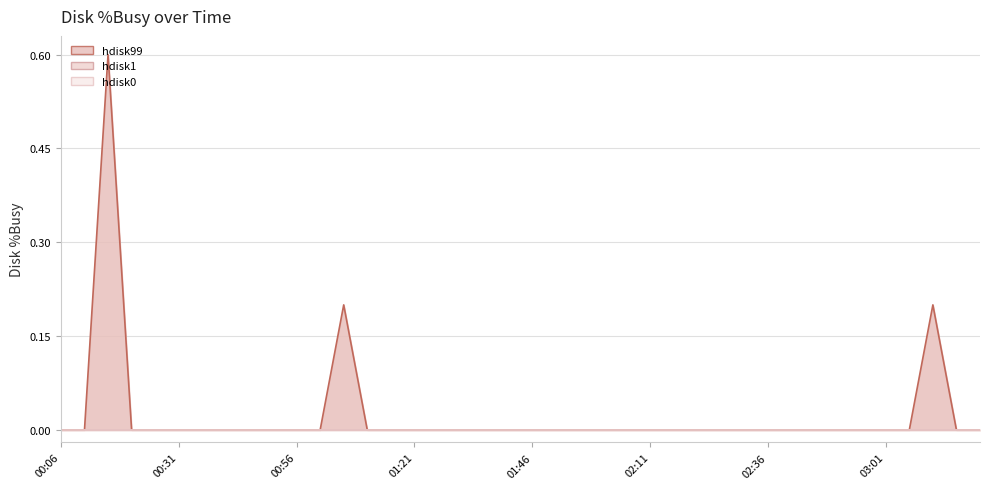

At how many categories does at least one series exceed 0?

3